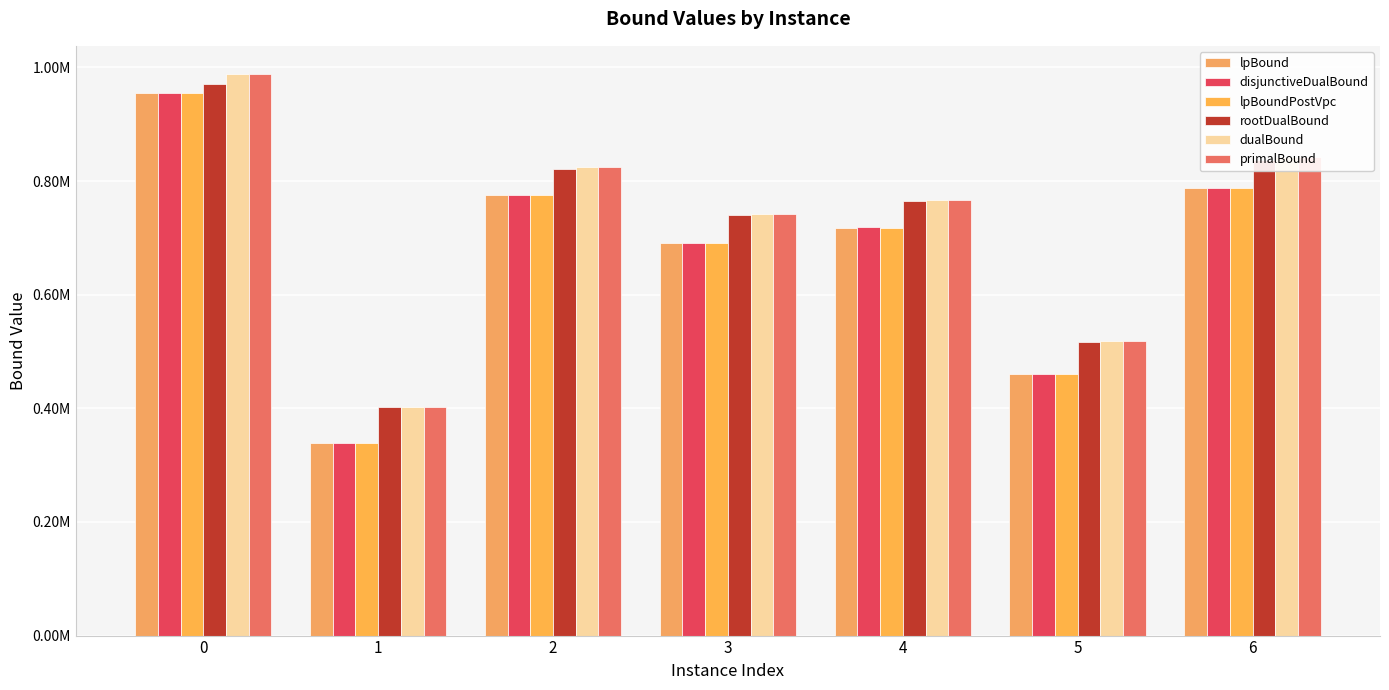

Does the chart contain stacked bars?

No